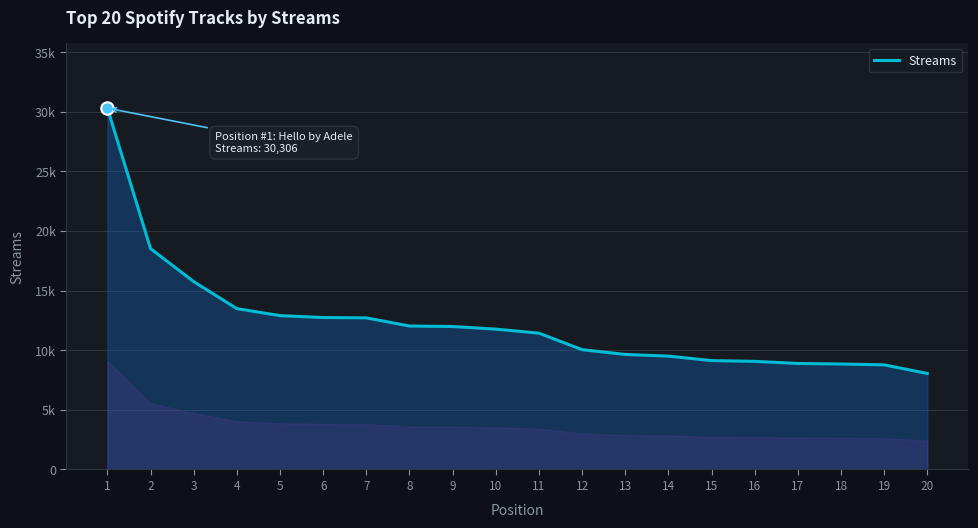

Between 6 and 9, which is larger?

6